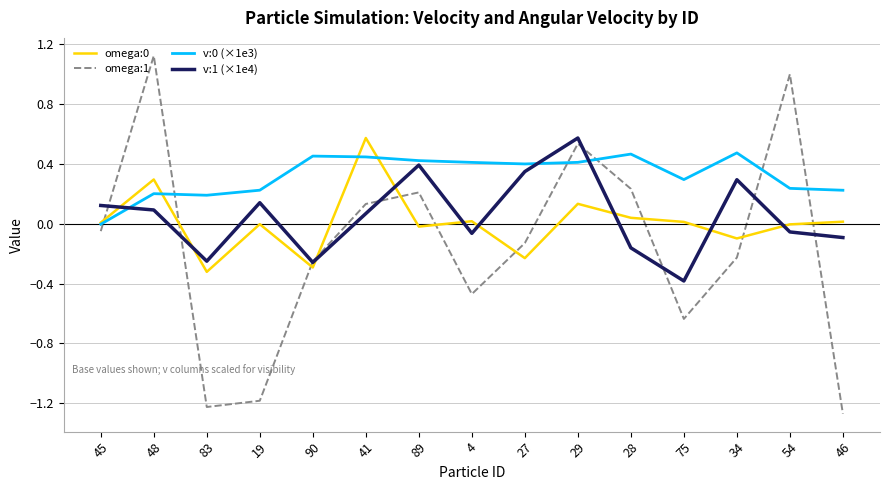

Is the value of v:0 (×1e3) at 46 greater than the value of v:1 (×1e4) at 54?

Yes